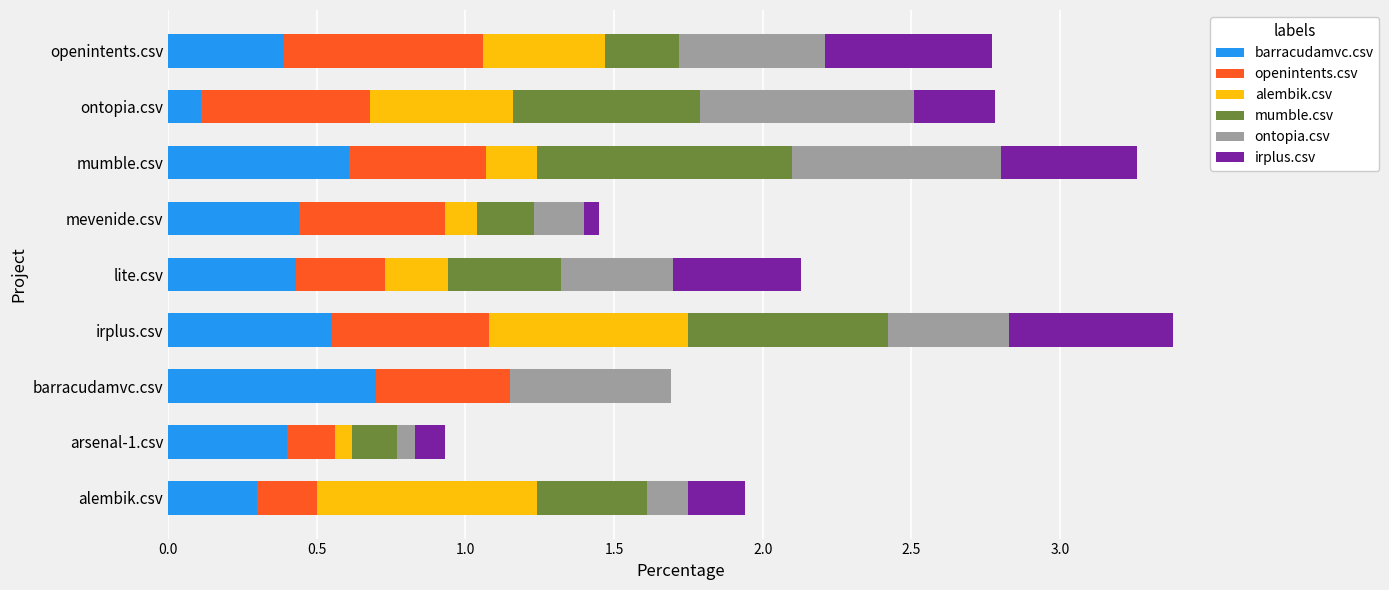

Count the number of categories in the chart.

9